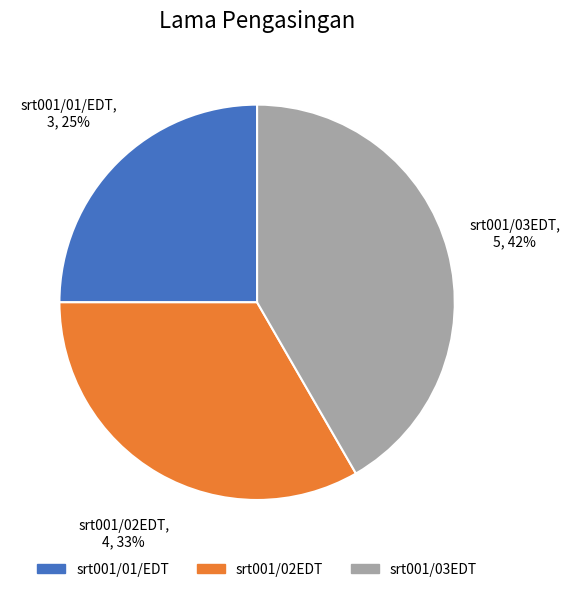

Do srt001/03EDT and srt001/01/EDT together represent more than half of the pie?

Yes